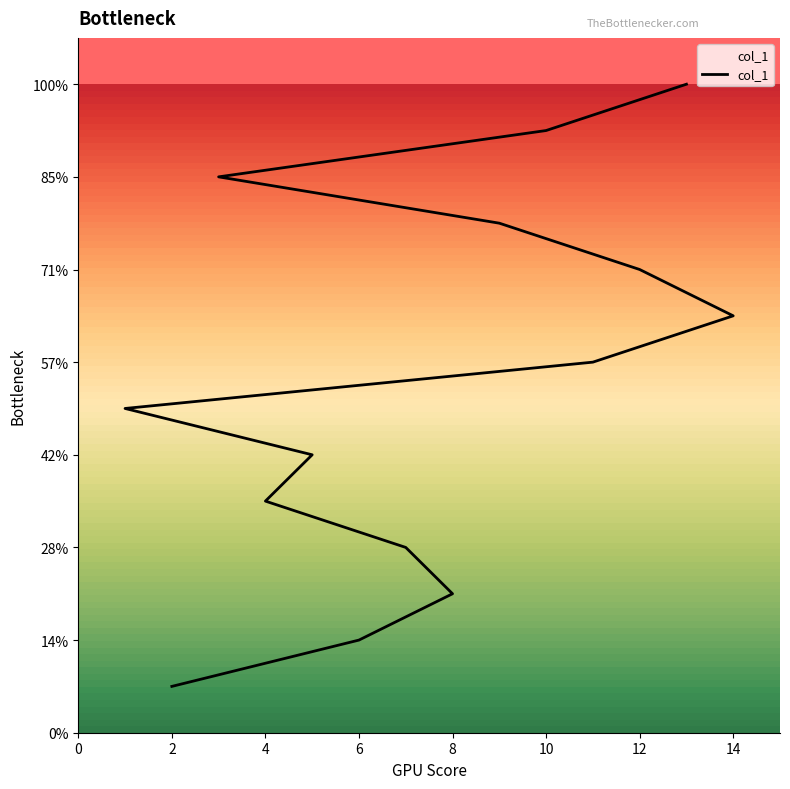

Does the chart display data point markers on the line(s)?

No